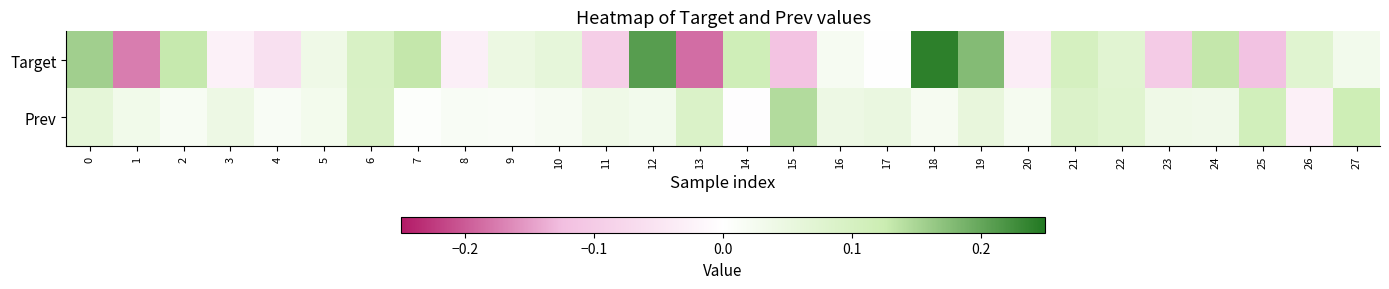

What is the greatest value displayed?

0.2